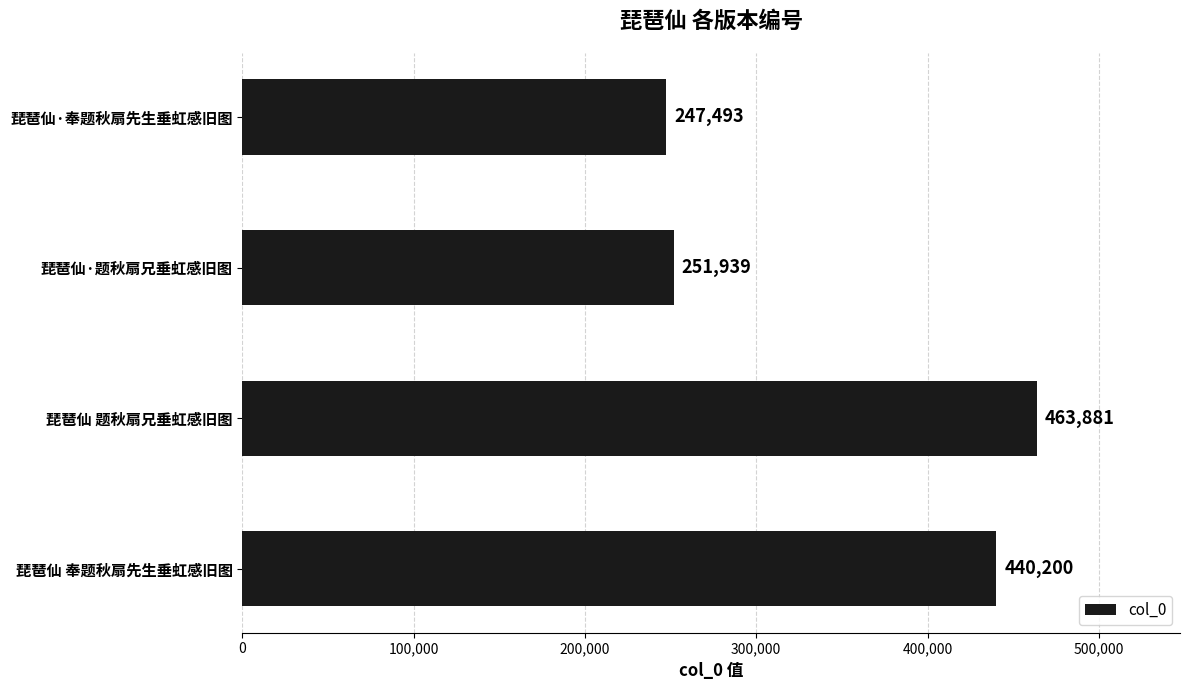

What position from the bottom is 琵琶仙·奉题秋扇先生垂虹感旧图?

4